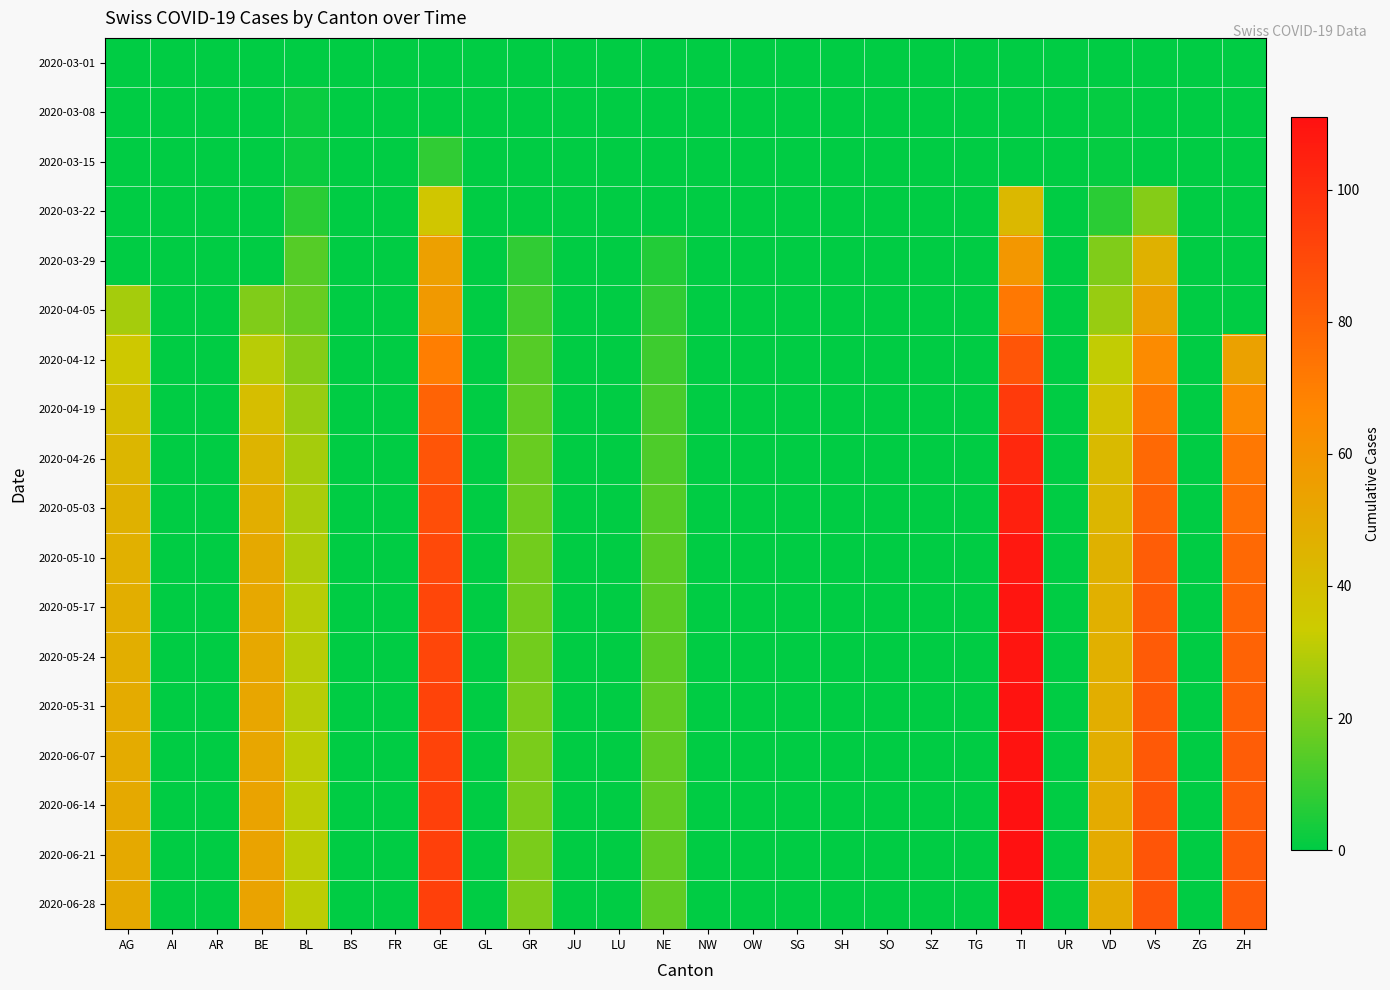

At which category is the sum across all series the highest?

TI